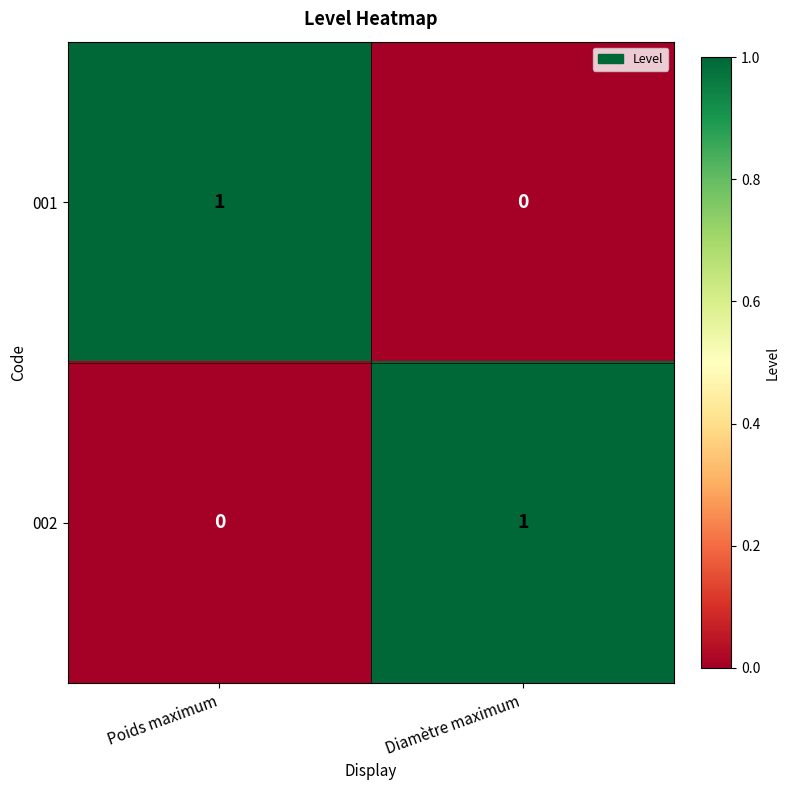

How many distinct data groups are displayed?

2